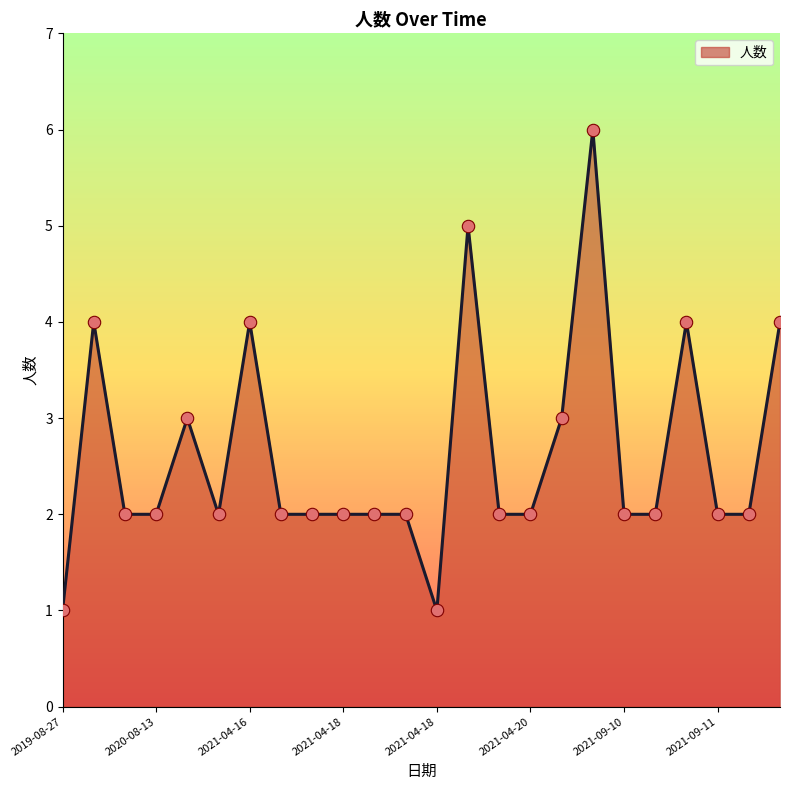

What is the greatest value displayed?

6